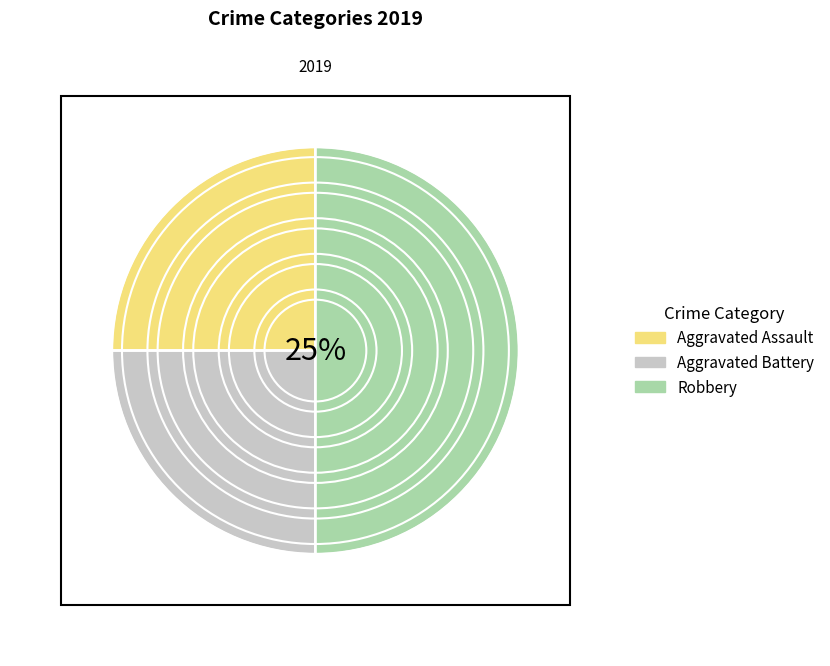

Which category has the smallest portion of the pie?

Aggravated Assault